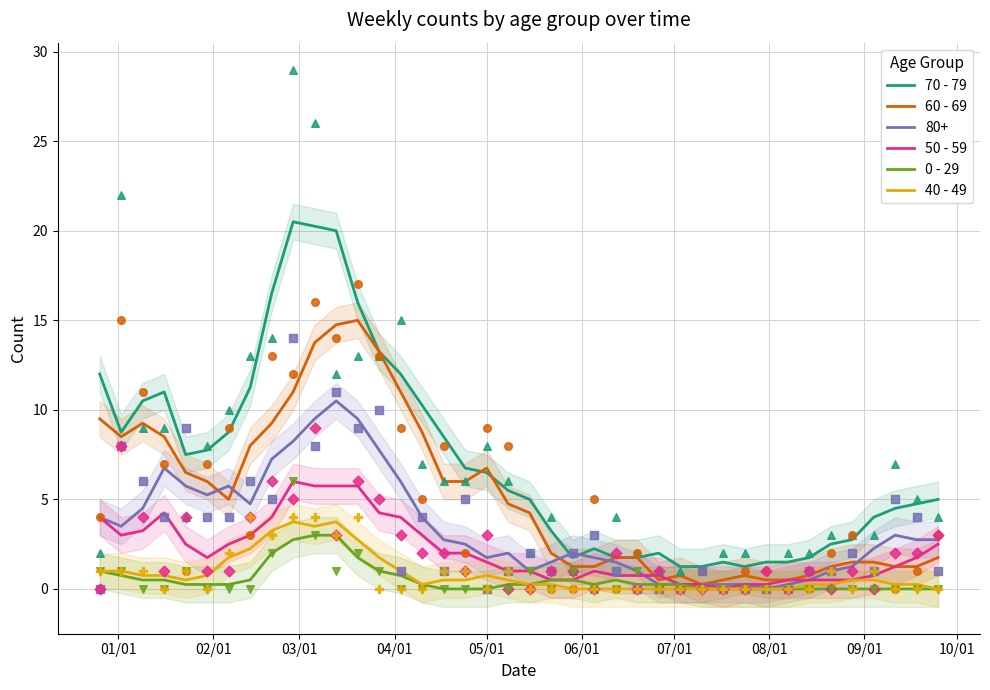

At how many categories does at least one series exceed 8?

15